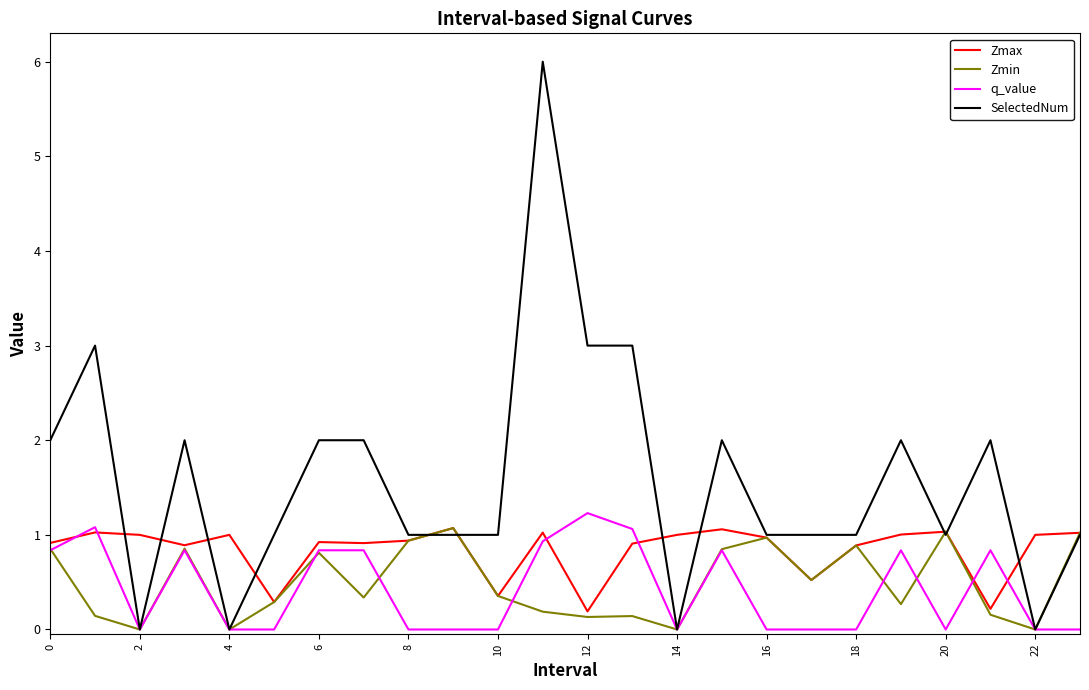

Which series has the largest total across all categories?

SelectedNum